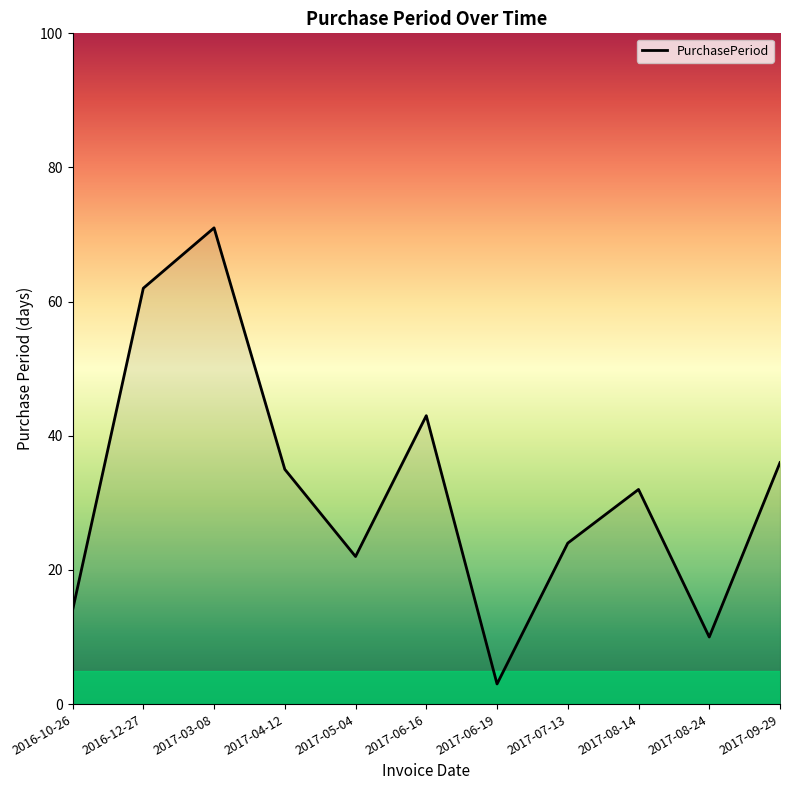

Where is the first local maximum?

2017-03-08